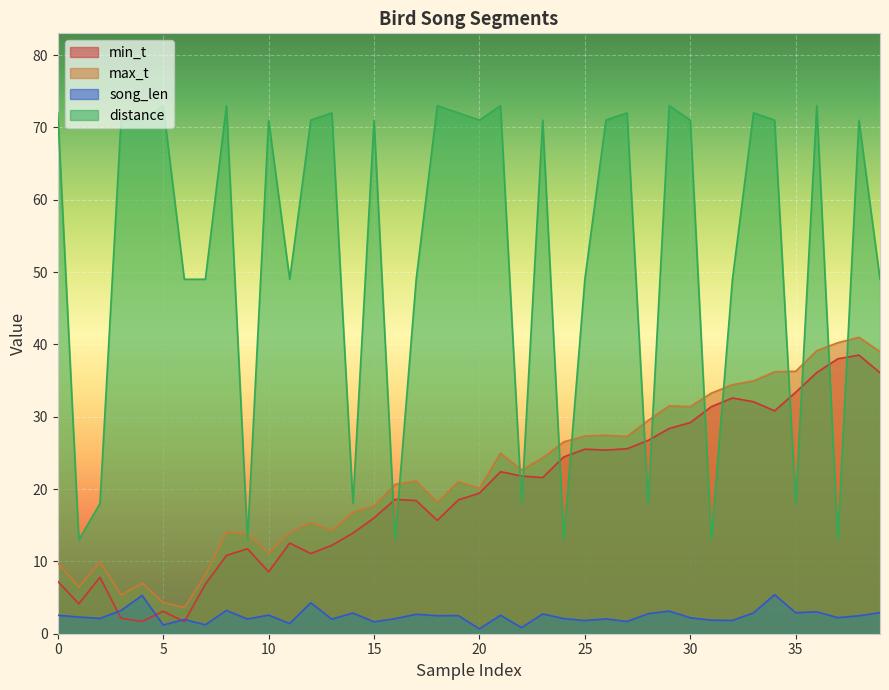

At 36, list the series in order from smallest to largest.

song_len, min_t, max_t, distance